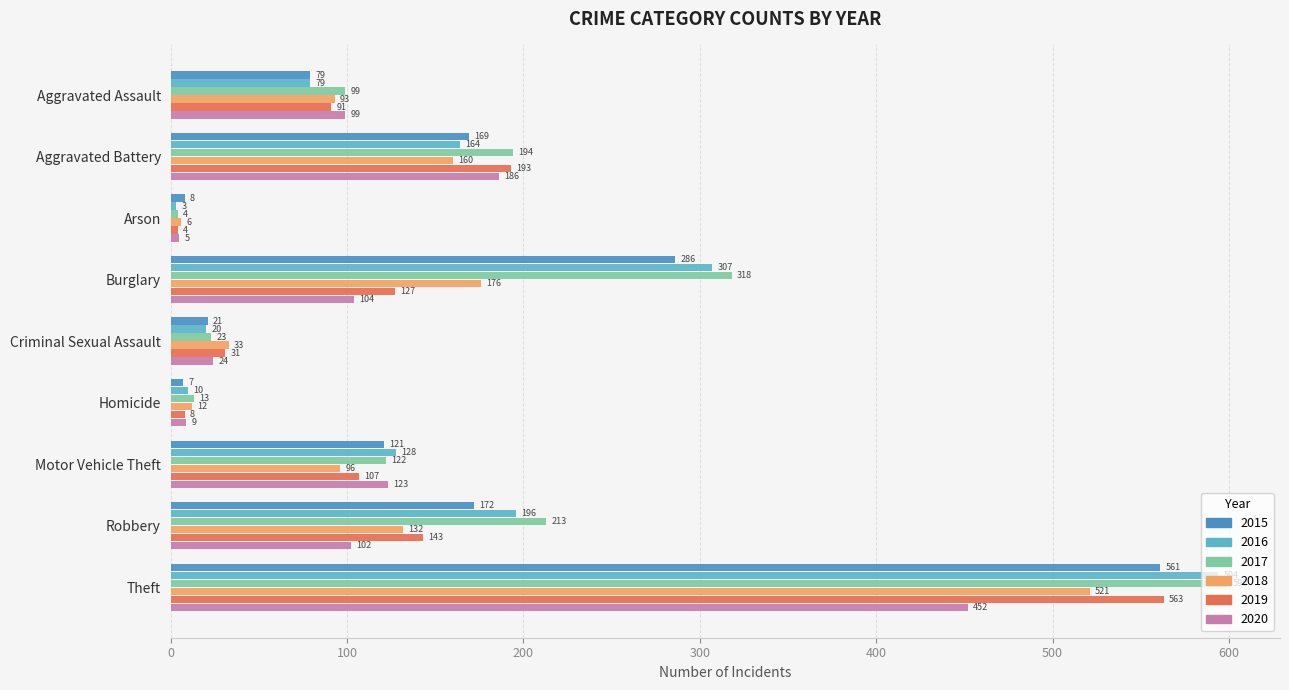

At Homicide, list the series in order from smallest to largest.

2015, 2019, 2020, 2016, 2018, 2017